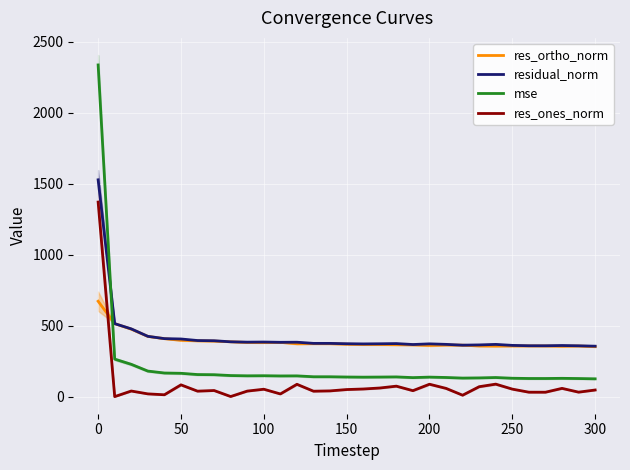

Where does the res_ones_norm series first go above 45?

0